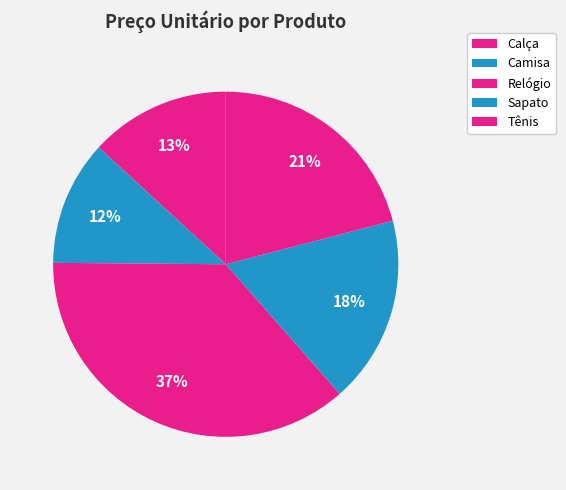

How many segments does this pie chart have?

5